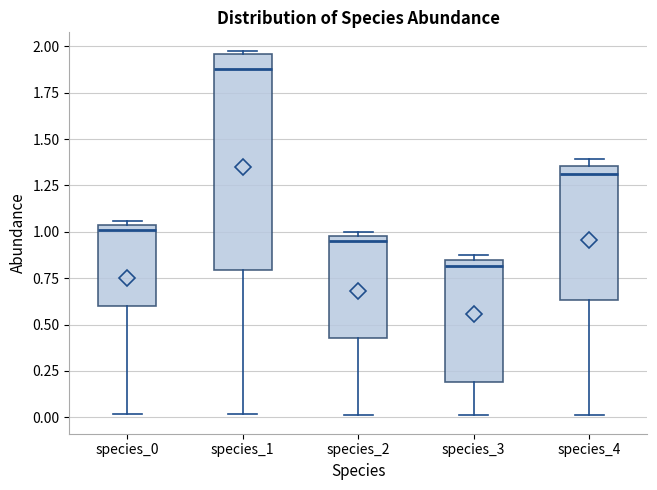

Where does the median line of the box for species_1 sit on the y-axis? The values are not printed on the chart, so give them approximately, as read against the axis.

1.90